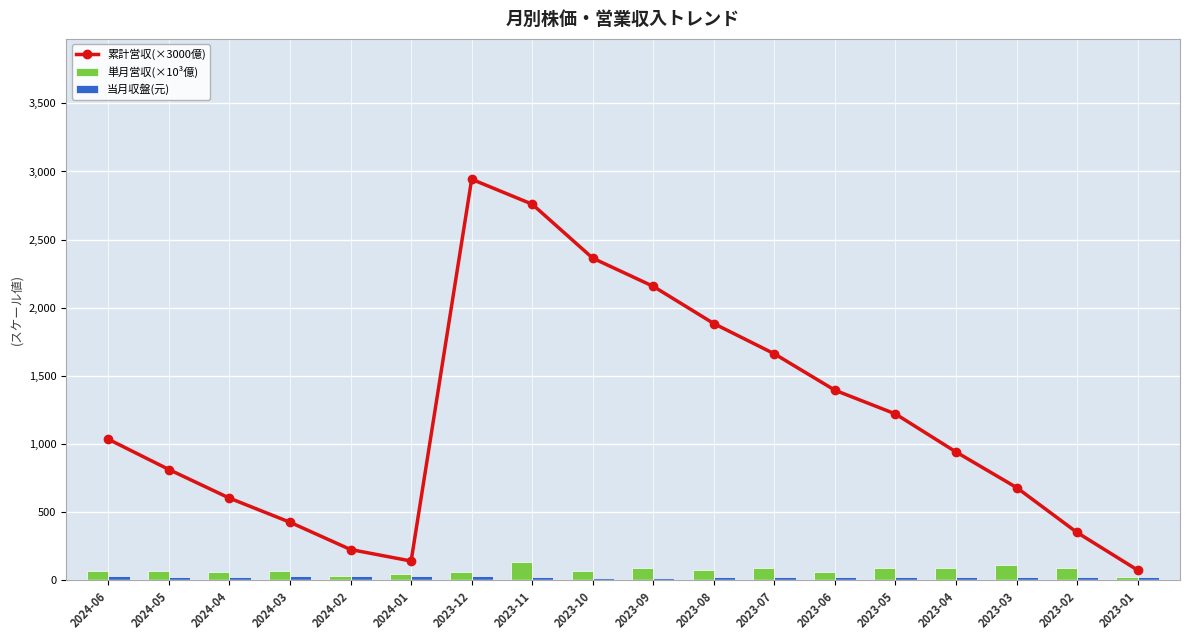

Count the number of data series in this chart.

3